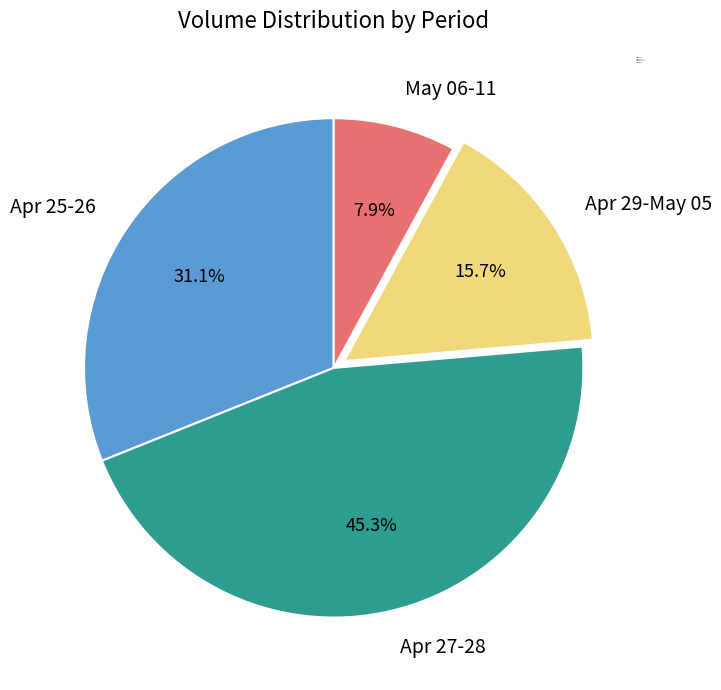

Combined, do Apr 25-26 and Apr 27-28 account for over 50%?

Yes